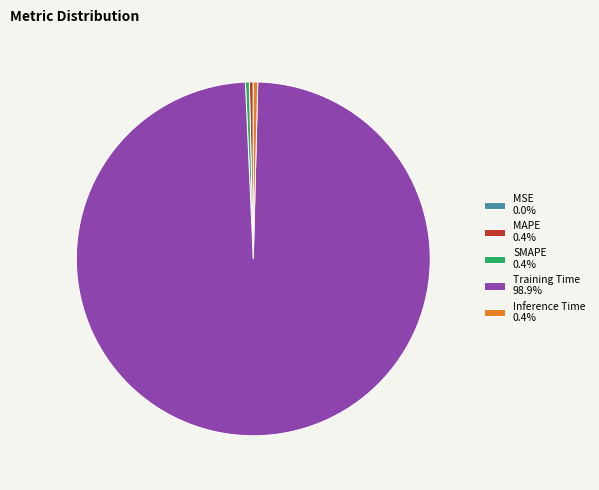

Is there any slice that represents more than half of the pie?

Yes